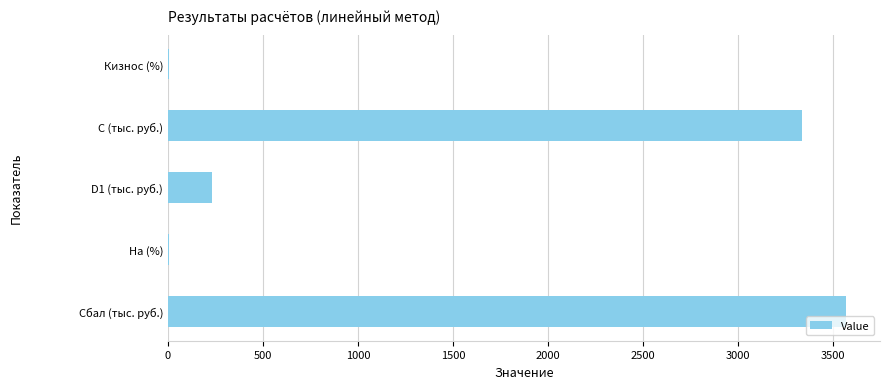

Which label corresponds to the largest value in the chart?

Сбал (тыс. руб.)